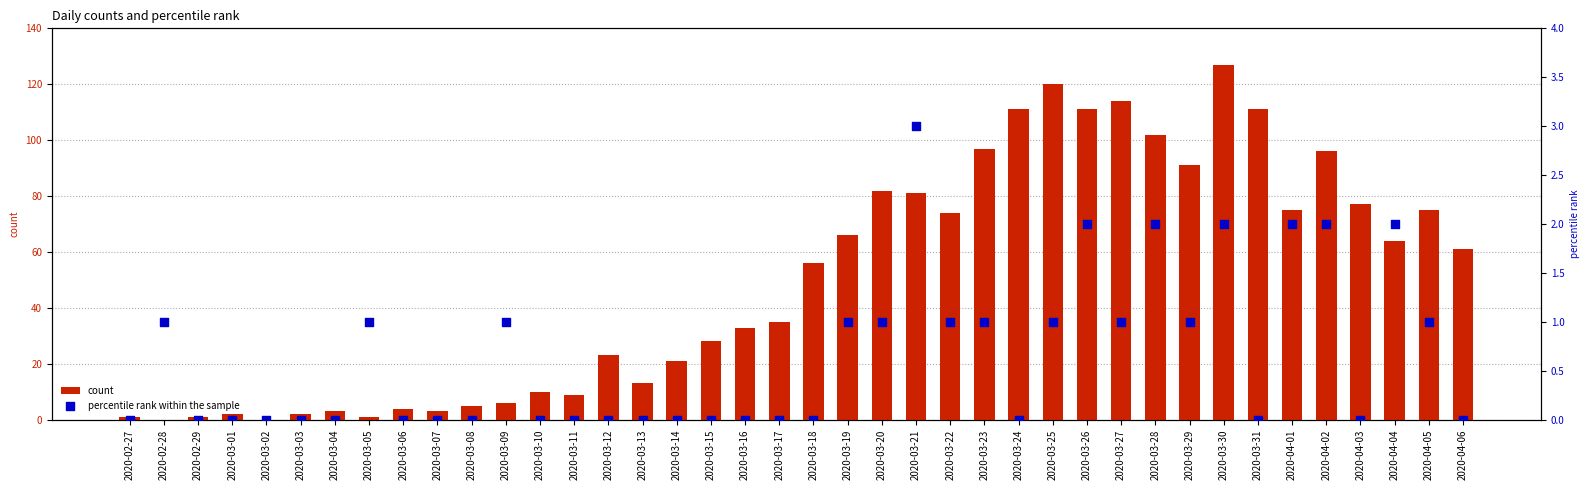

At which category is the sum across all series the highest?

2020-03-30